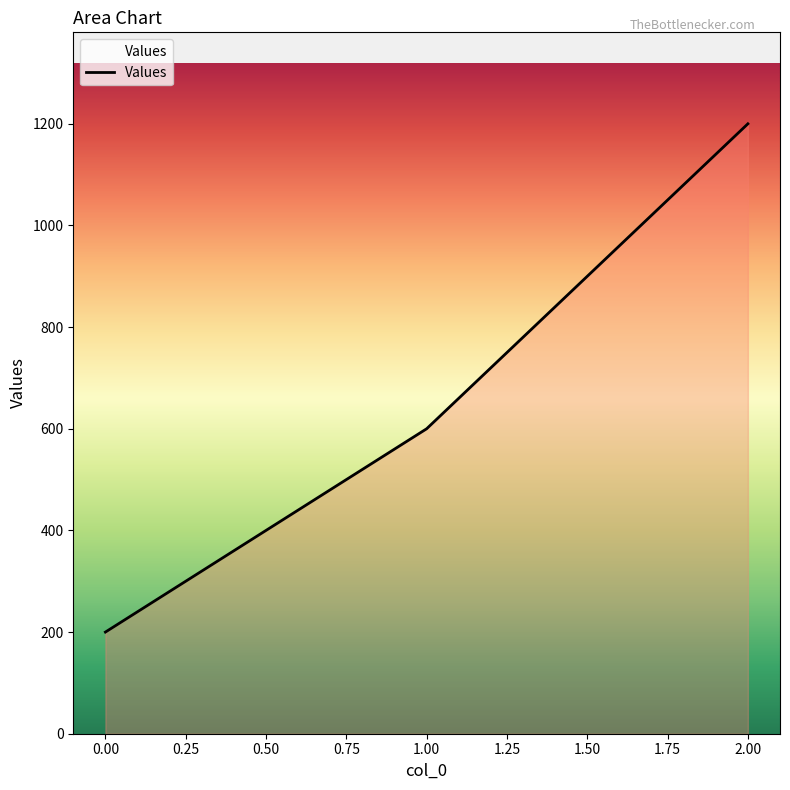

Rank the categories by value from lowest to highest.

0.00, 1.00, 2.00